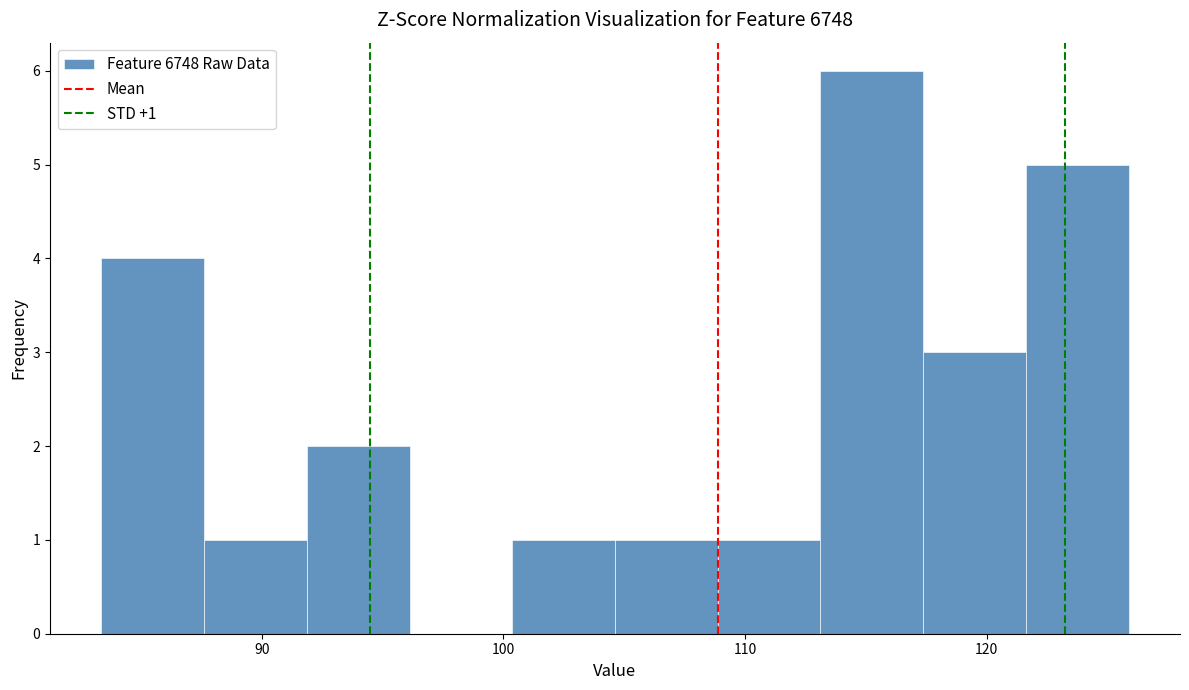

Over which range of the x-axis is the bar tallest?

113 to 117